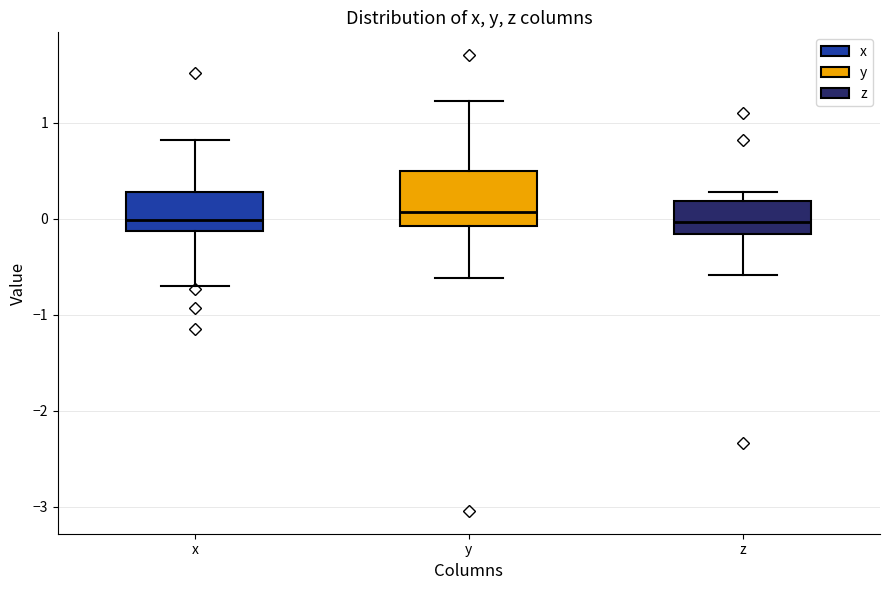

Reading left to right, transcribe this box plot: for each box, give where its median line is, the range the box spans, and where its two whiskers end, as read against the y-axis. The values are not printed on the chart, so give them approximately, as read against the axis.

x: median 0.0, box -0.1 to 0.3, whiskers -0.7 to 0.8
y: median 0.1, box -0.1 to 0.5, whiskers -0.6 to 1.2
z: median 0.0, box -0.2 to 0.2, whiskers -0.6 to 0.3